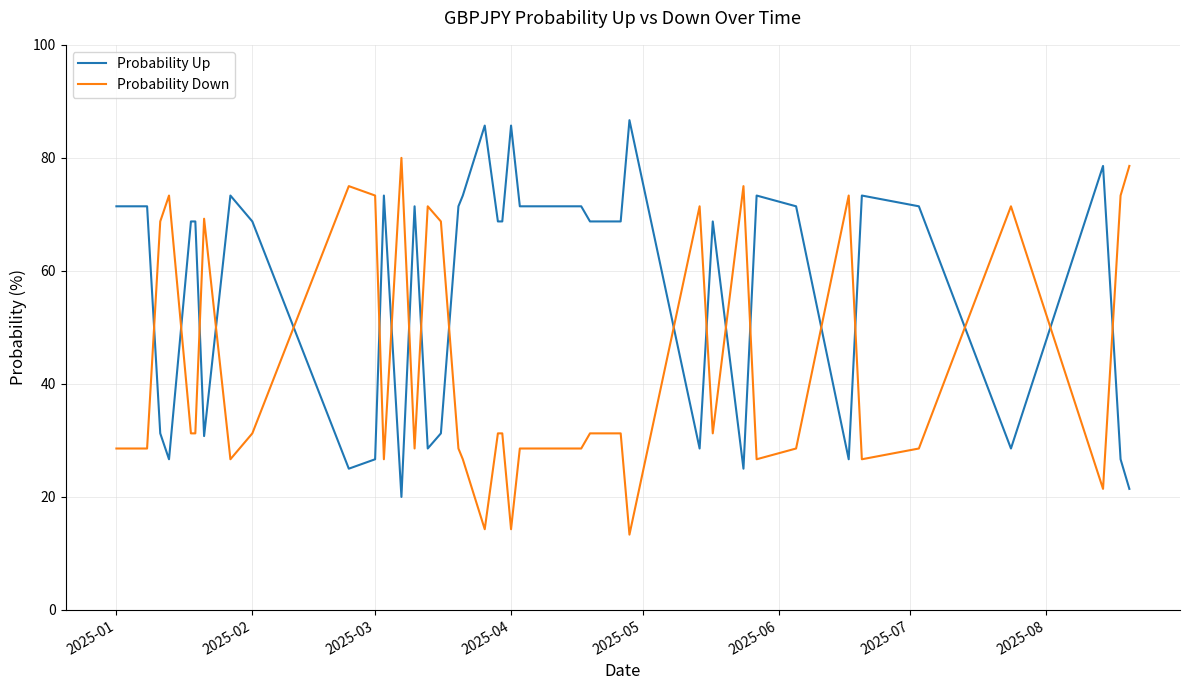

What are all the series names shown in the legend?

Probability Up, Probability Down